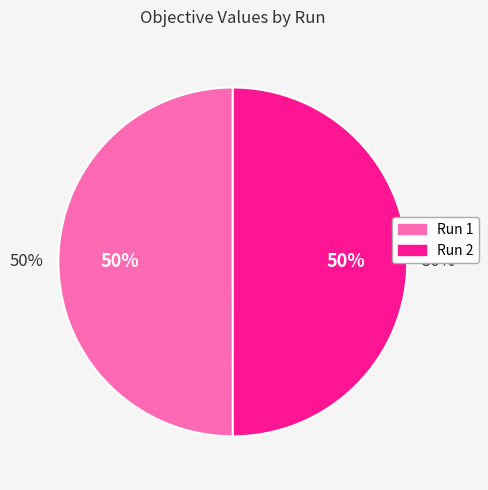

True or false: Run 1 accounts for 38% of the total.

False